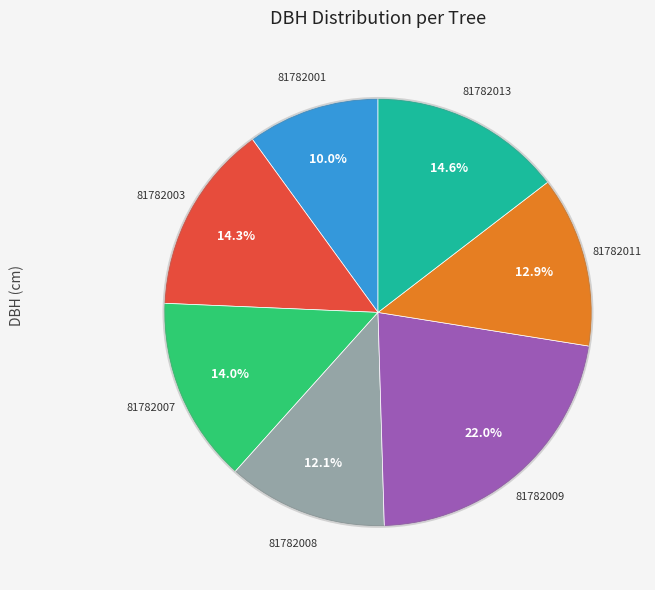

To the nearest percent, what is the average slice percentage?

14%